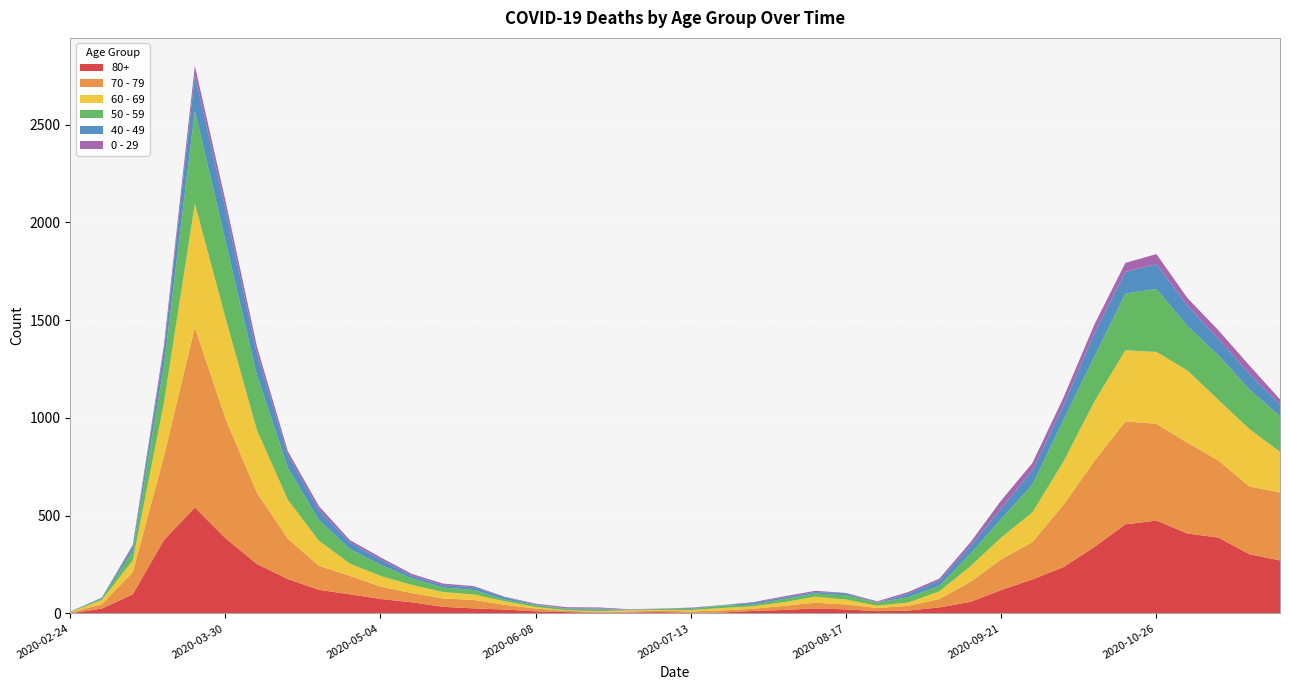

Reading right to left, extract all data points from this chart.

80+: 273	305	390	411	477	458	342	239	176	122	61	33	17	14	23	28	20	15	7	5	9	7	6	9	13	22	28	36	59	76	100	123	178	255	385	544	377	100	27	3
70 - 79: 348	346	394	464	495	526	439	318	191	157	102	43	24	16	25	29	21	11	11	7	8	5	5	6	14	24	43	43	47	63	94	123	206	365	608	920	427	113	22	4
60 - 69: 206	294	310	370	368	364	305	221	152	112	80	39	17	12	25	31	19	13	12	8	3	6	3	3	8	18	28	33	42	54	63	128	199	320	514	634	272	61	22	2
50 - 59: 182	202	228	227	322	290	230	212	142	95	64	28	28	15	22	16	16	8	12	6	5	3	9	8	10	9	23	23	33	57	75	106	163	281	392	475	190	48	7	3
40 - 49: 60	80	83	105	126	111	120	76	72	55	38	26	17	2	10	8	8	10	2	4	1	1	5	2	3	12	14	12	13	27	33	51	66	111	163	183	79	21	5	0
0 - 29: 25	43	45	38	52	46	44	39	38	40	20	11	9	5	2	6	6	3	1	2	1	2	5	6	4	2	6	8	10	11	12	20	19	36	42	47	25	10	0	1